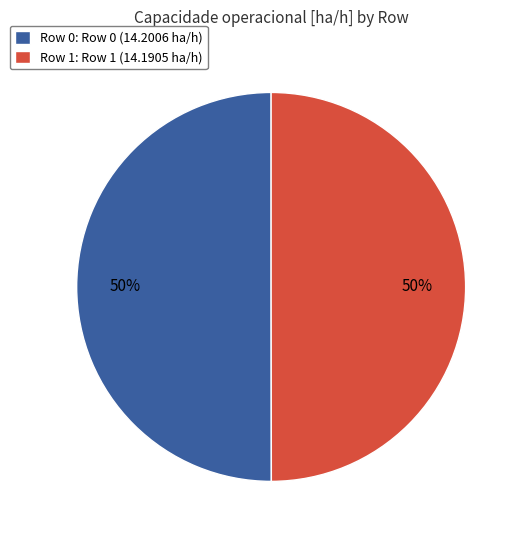

Approximately how many times larger is the value at Row 0: Row 0 (14.2006 ha/h) compared to Row 1: Row 1 (14.1905 ha/h)?

1.0